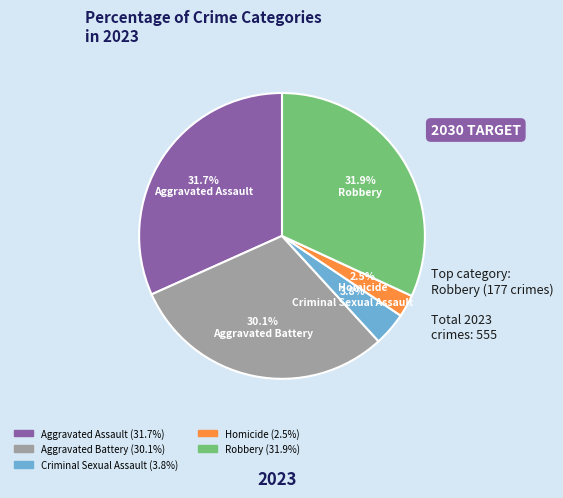

To the nearest percent, what is the difference between the Homicide and Robbery slice percentages?

29%